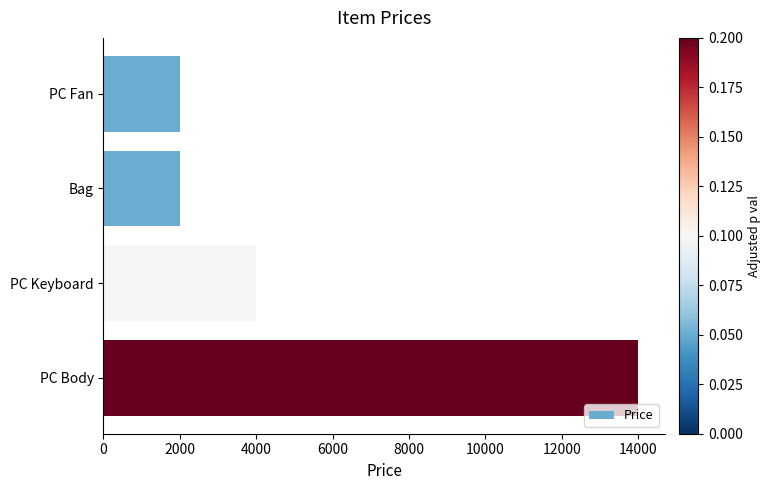

How many values are between 2000 and 14000?

4